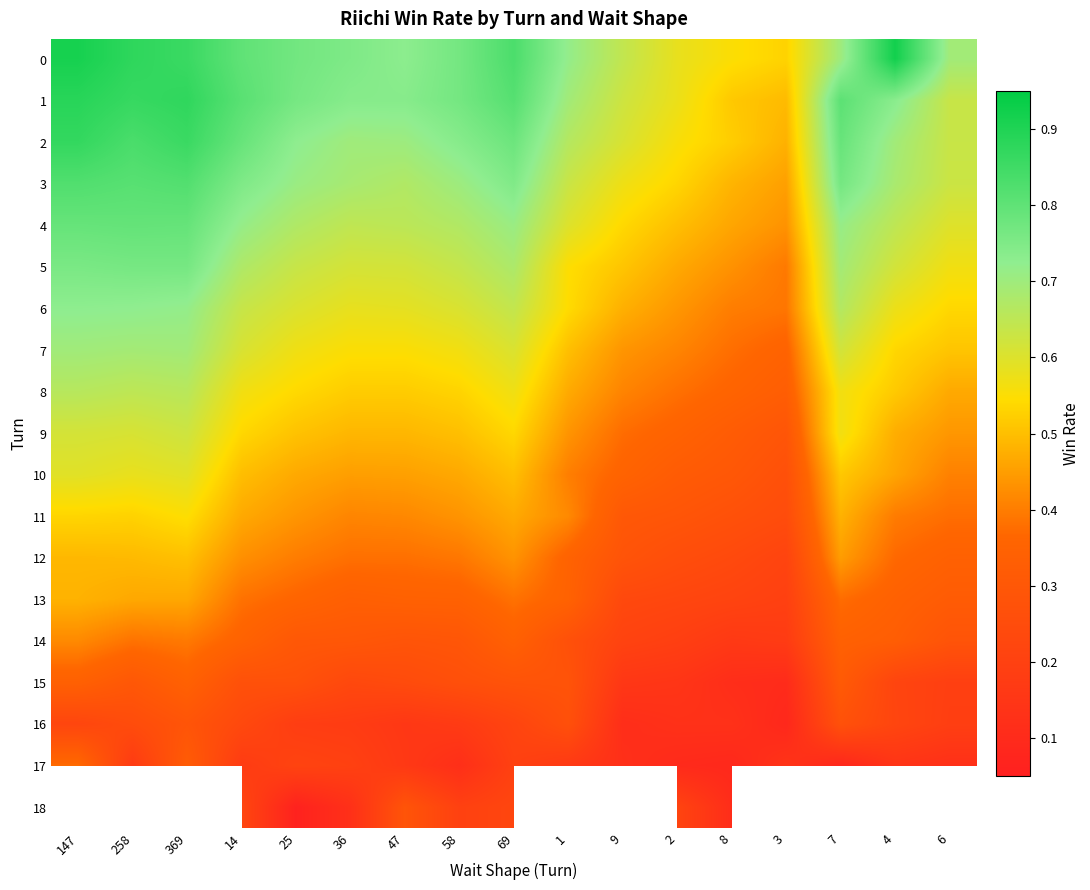

At which category is the sum across all series the highest?

147